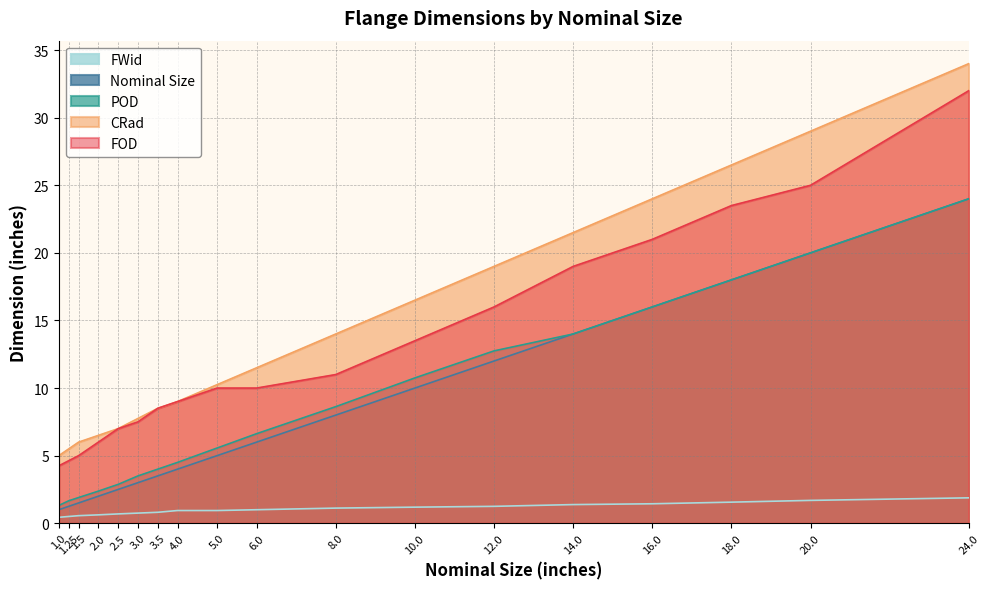

At which label is CRad closest to 19?

12